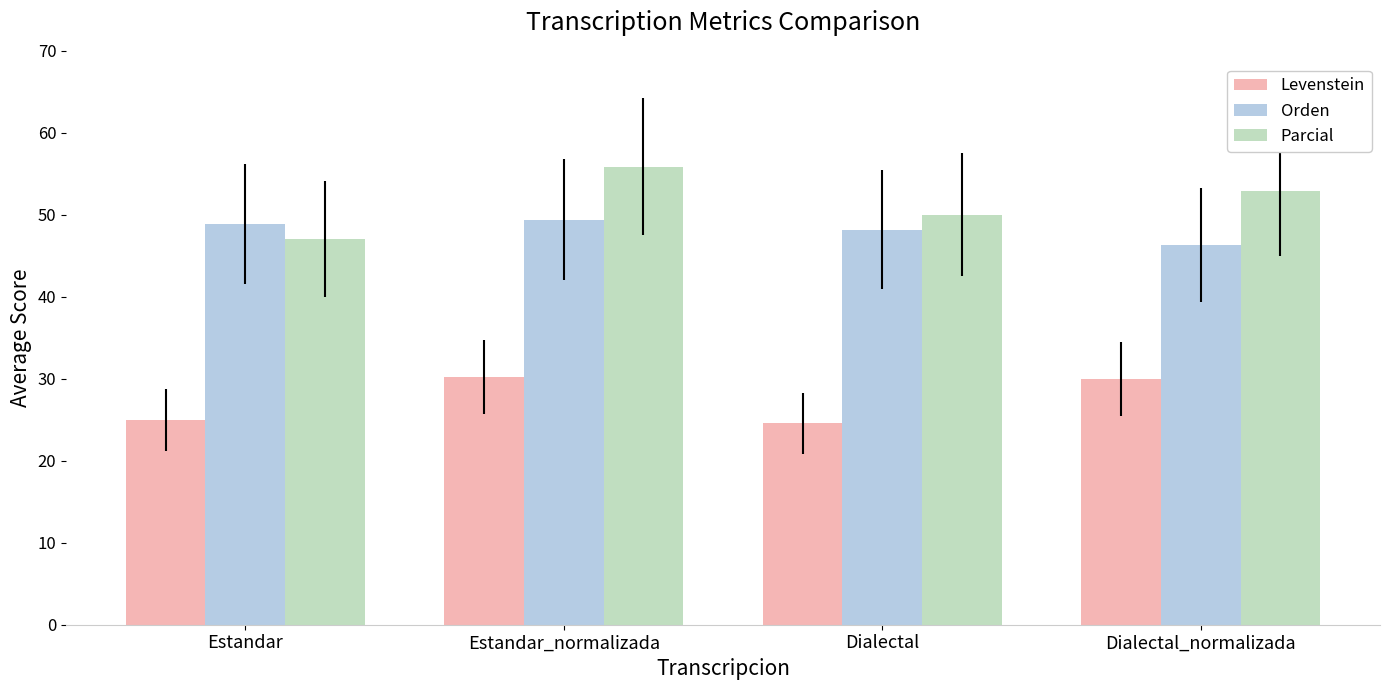

The value of Parcial at Estandar_normalizada is 22.3. True or false?

False